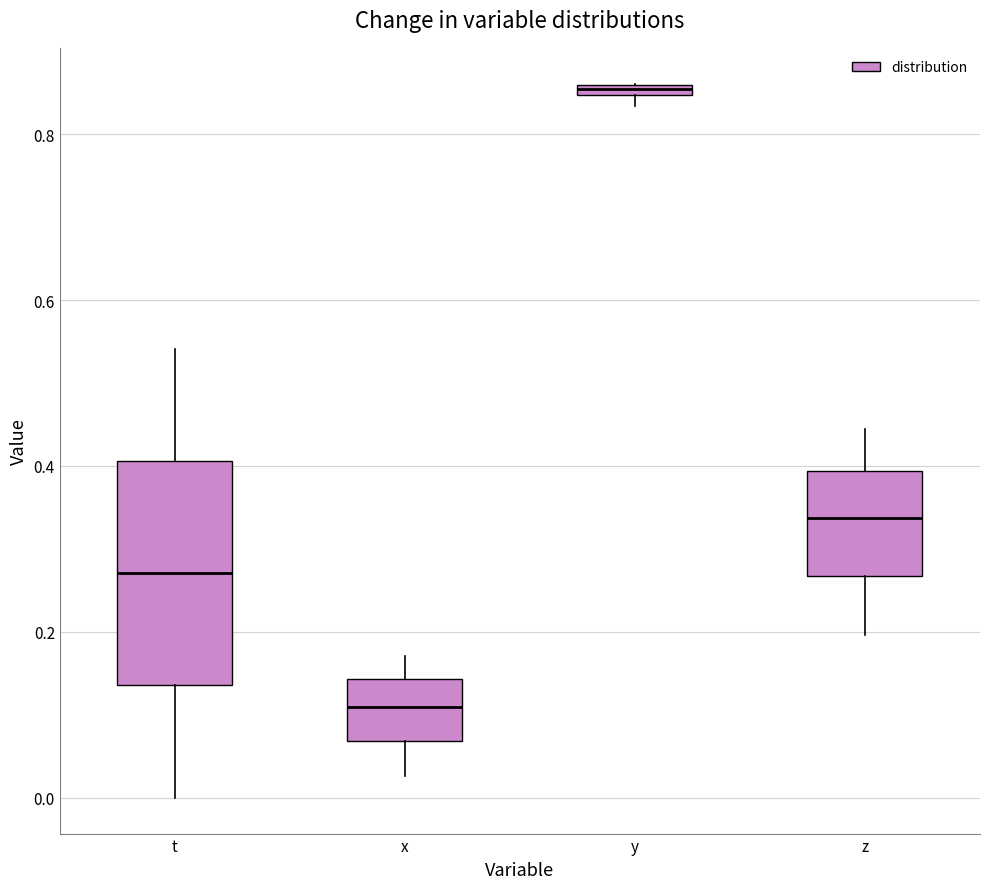

Comparing the boxes themselves (not the whiskers), which one is the tallest?

t